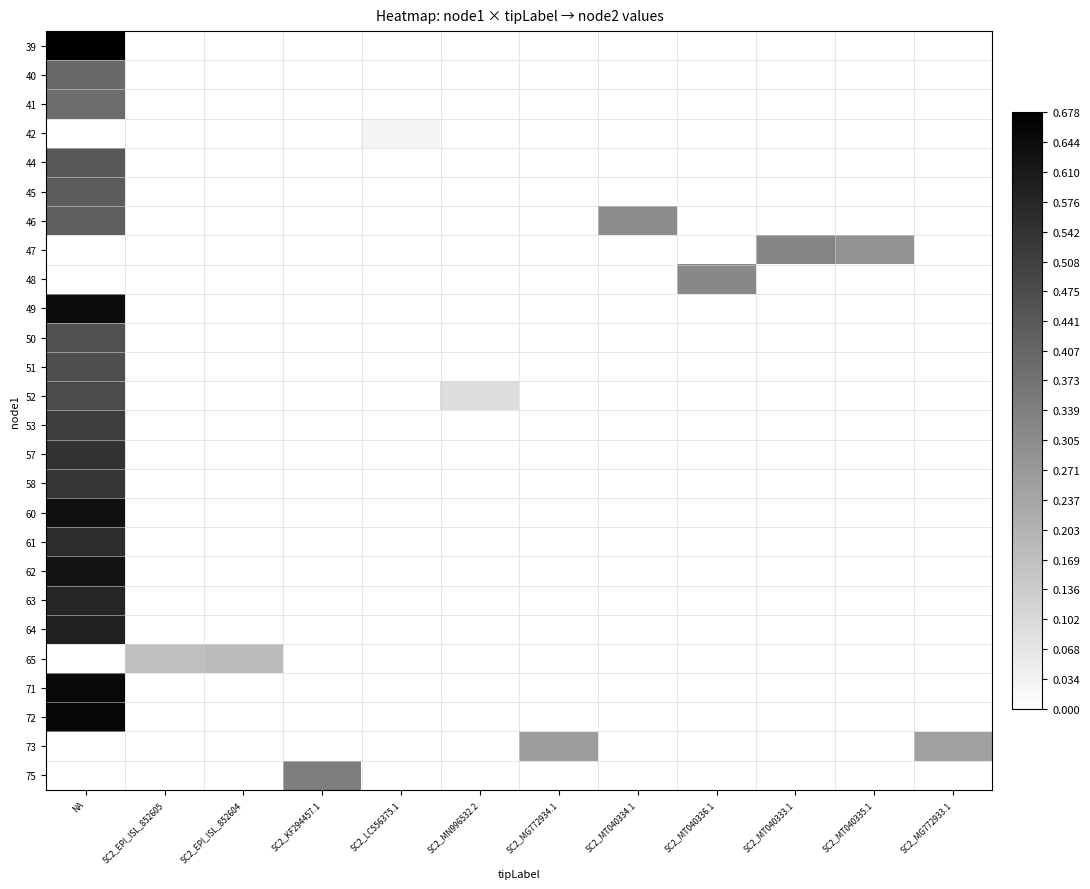

What is the difference between the highest and lowest values at NA?

0.7